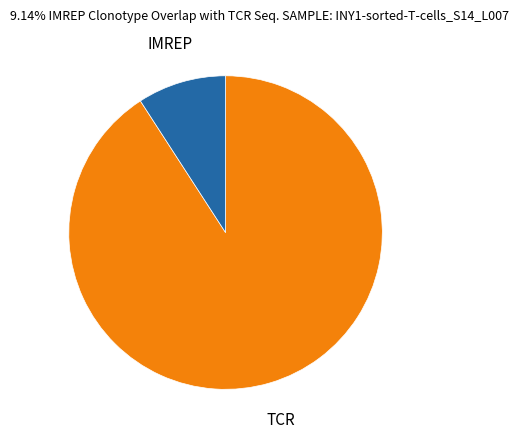

What is the largest slice in the pie chart?

TCR